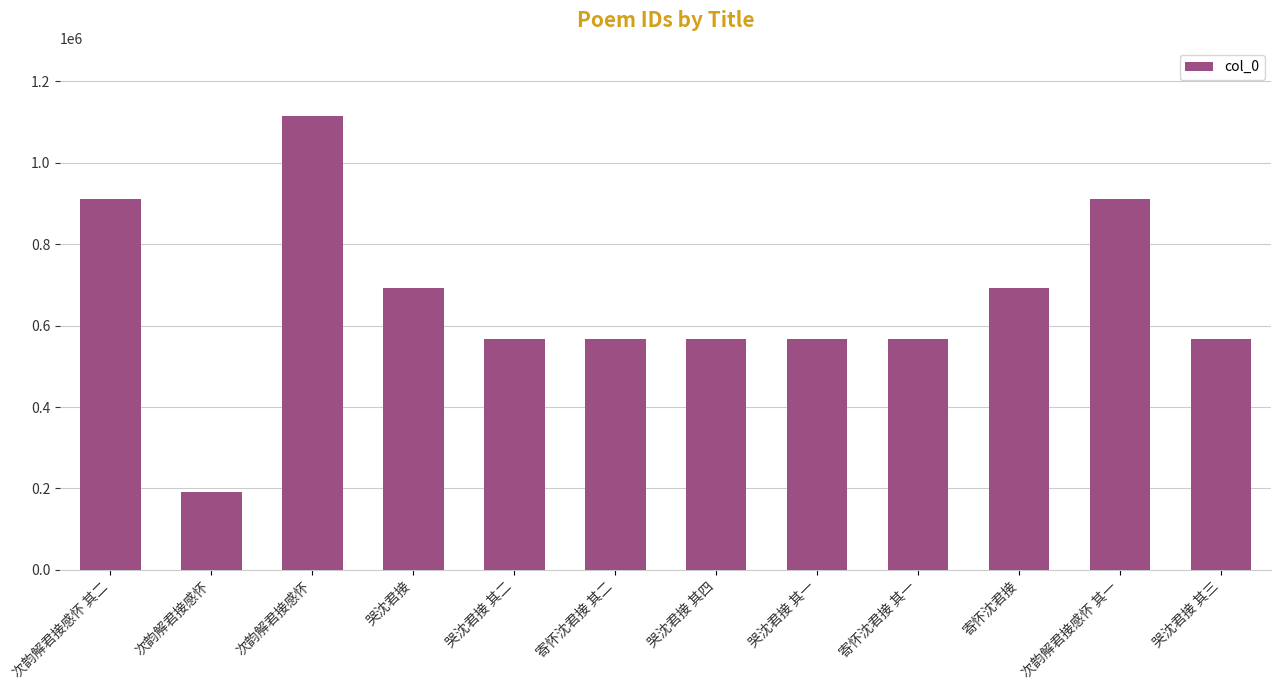

What is the average value?

660042